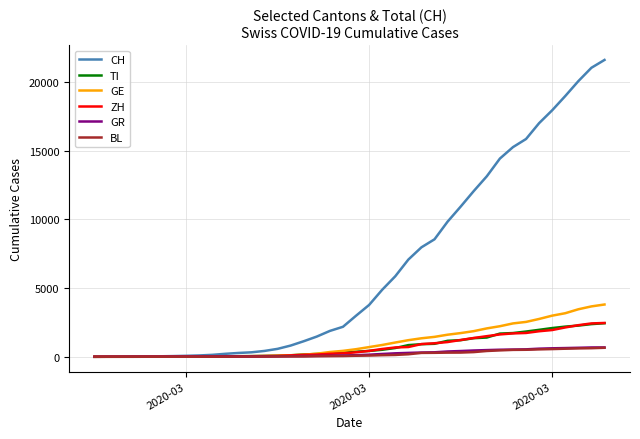

Which series has the widest spread of values?

CH